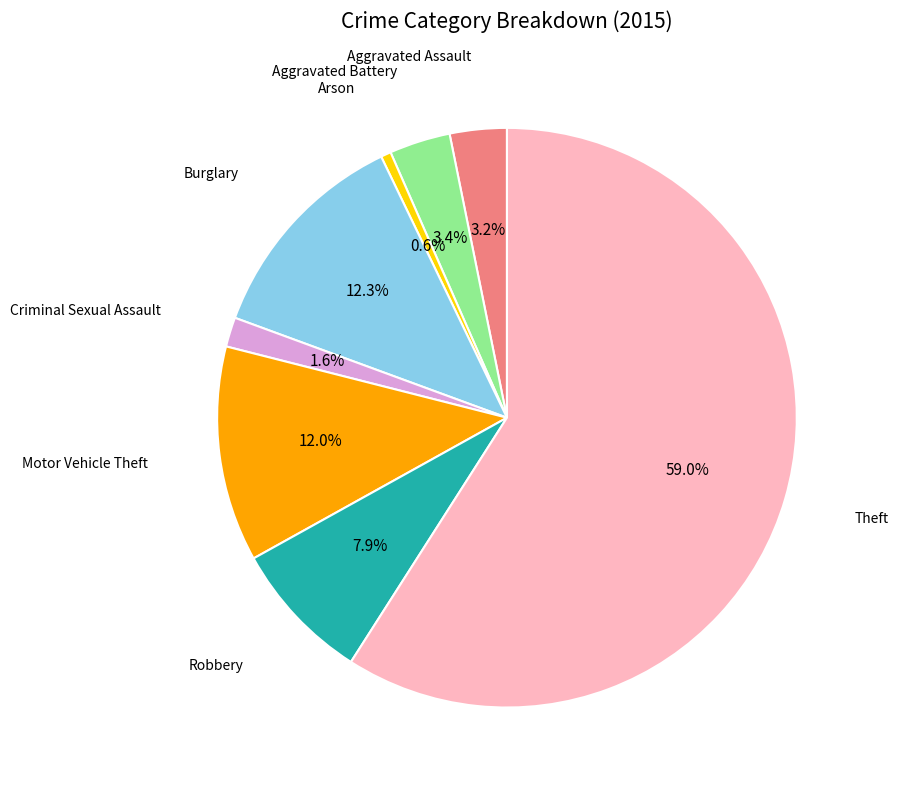

Is there a majority slice in this chart?

Yes